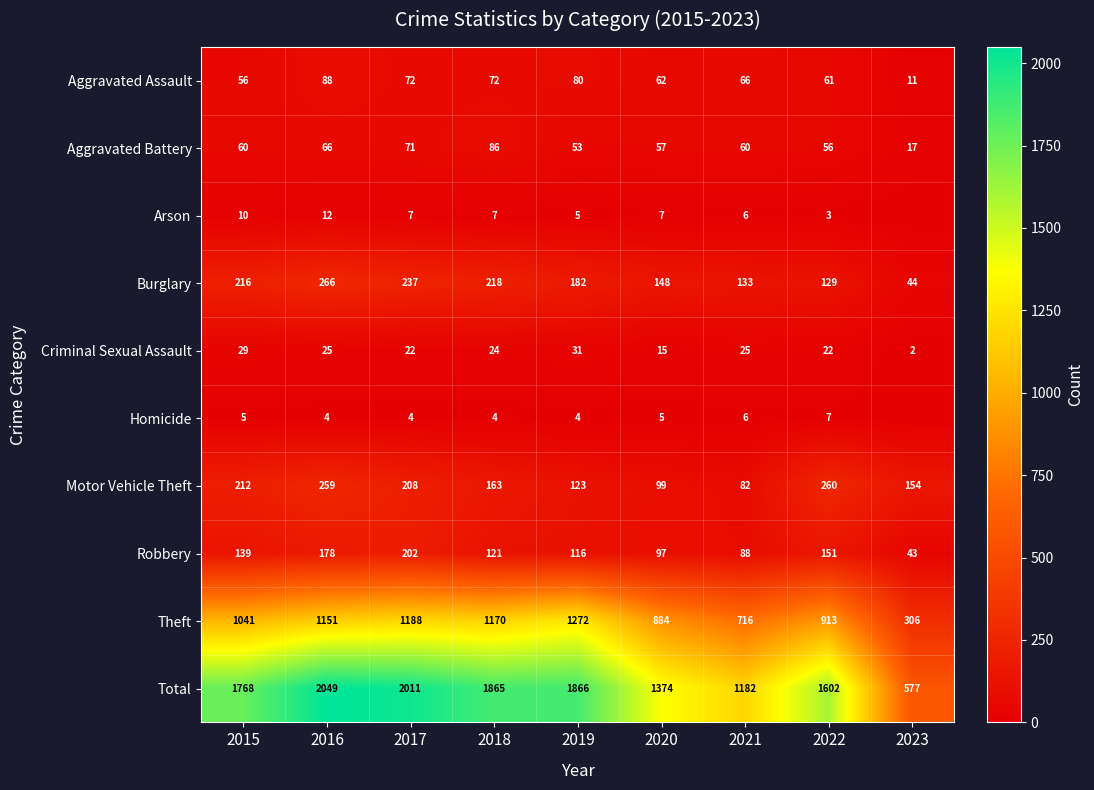

How many categories are shown in the chart?

9